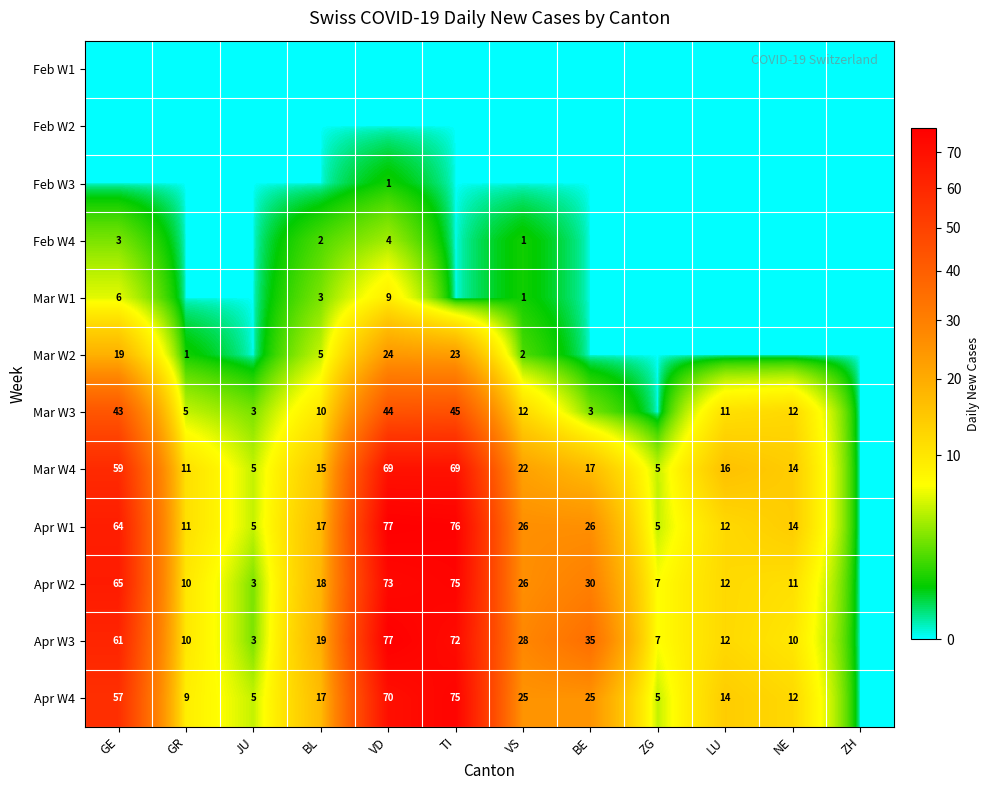

The Apr W2 series shows 73 at VD. True or false?

True